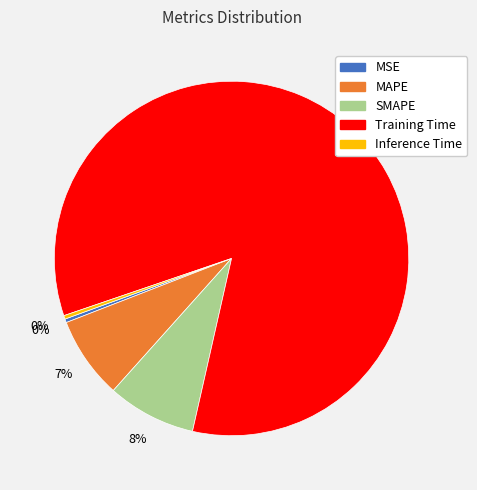

Which slice is the largest?

Training Time